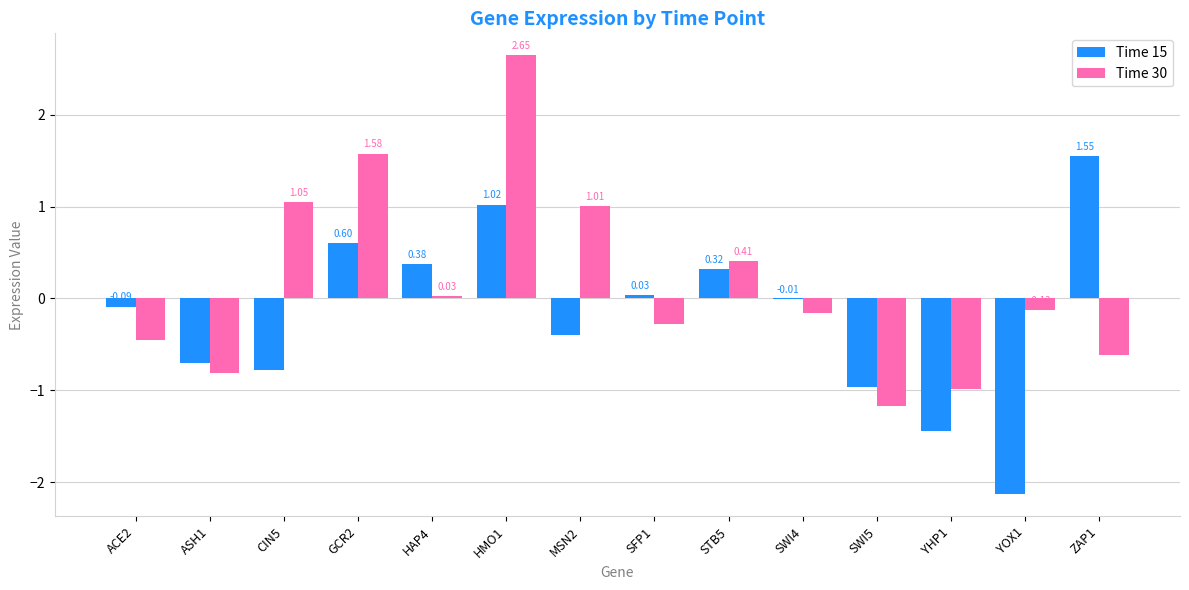

Which series has the largest range (max minus min)?

Time 30